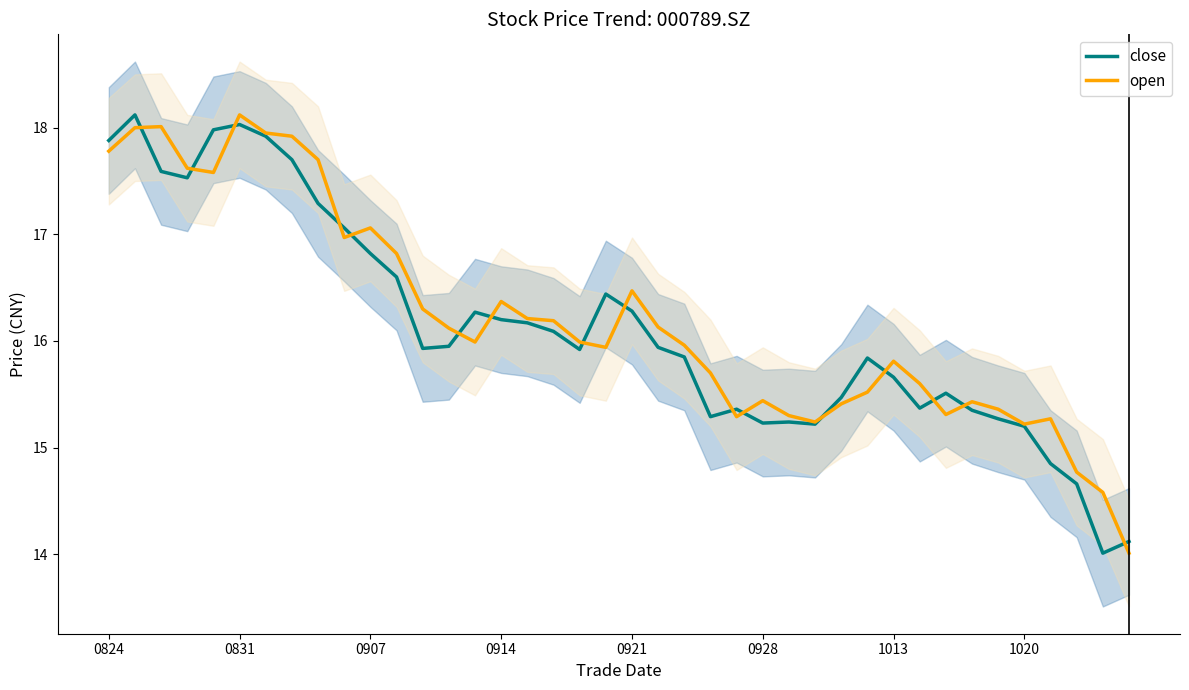

The close series shows 7.9 at 0928. True or false?

False